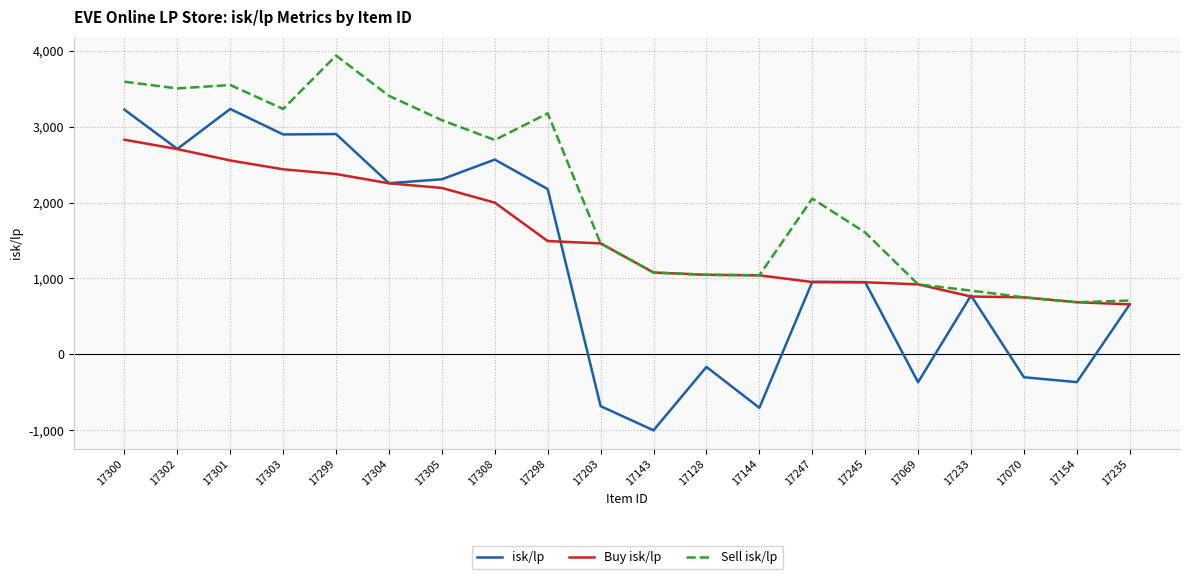

What are all the series names shown in the legend?

isk/lp, Buy isk/lp, Sell isk/lp